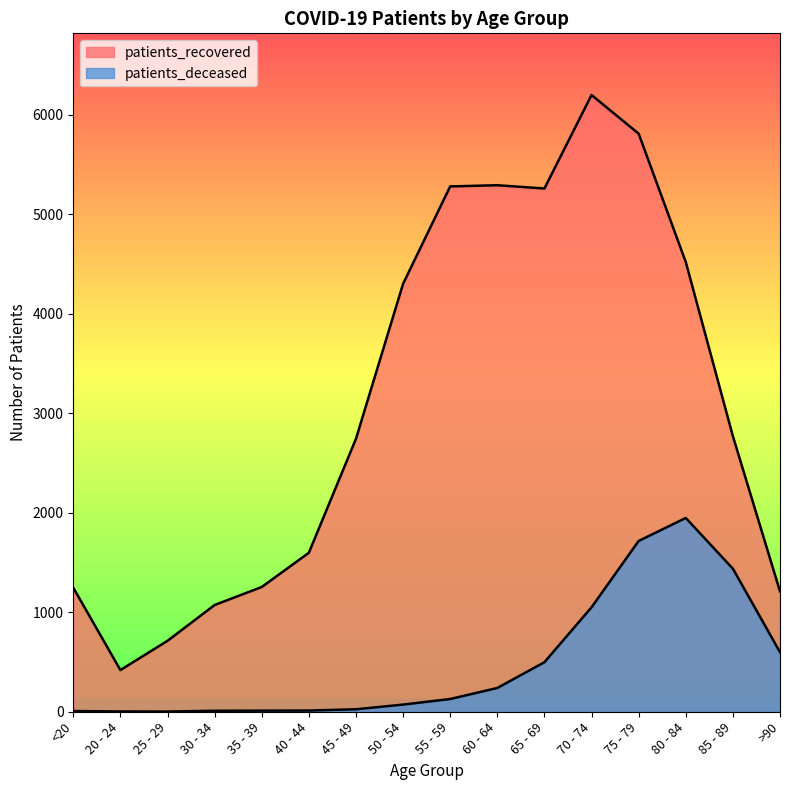

What is the label of the 16th point from the right?

<20